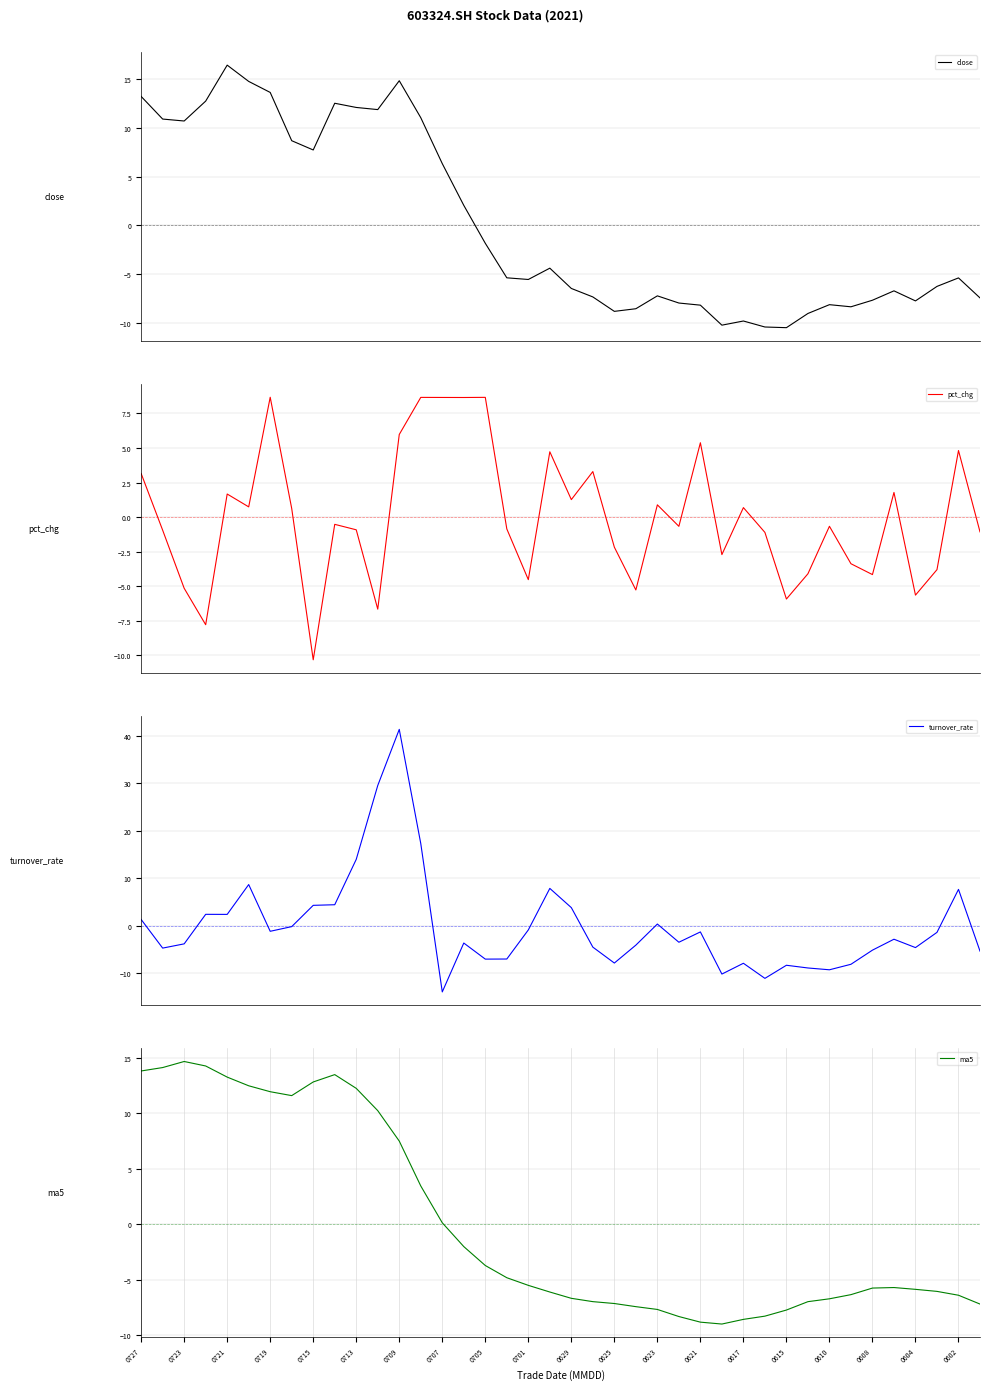

True or false: ma5 has a value of 13.2 at 0721.

True